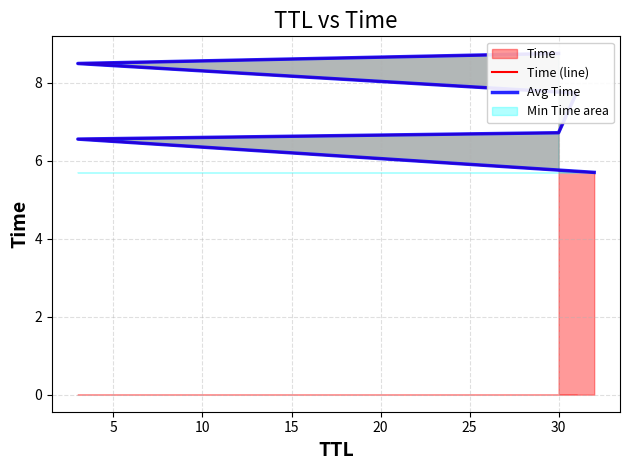

Count the number of categories in the chart.

6